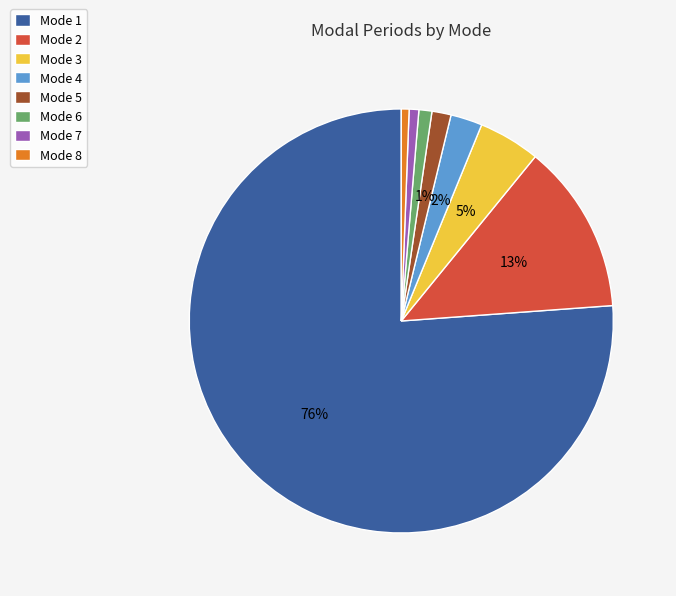

How many slices are in this pie chart?

8